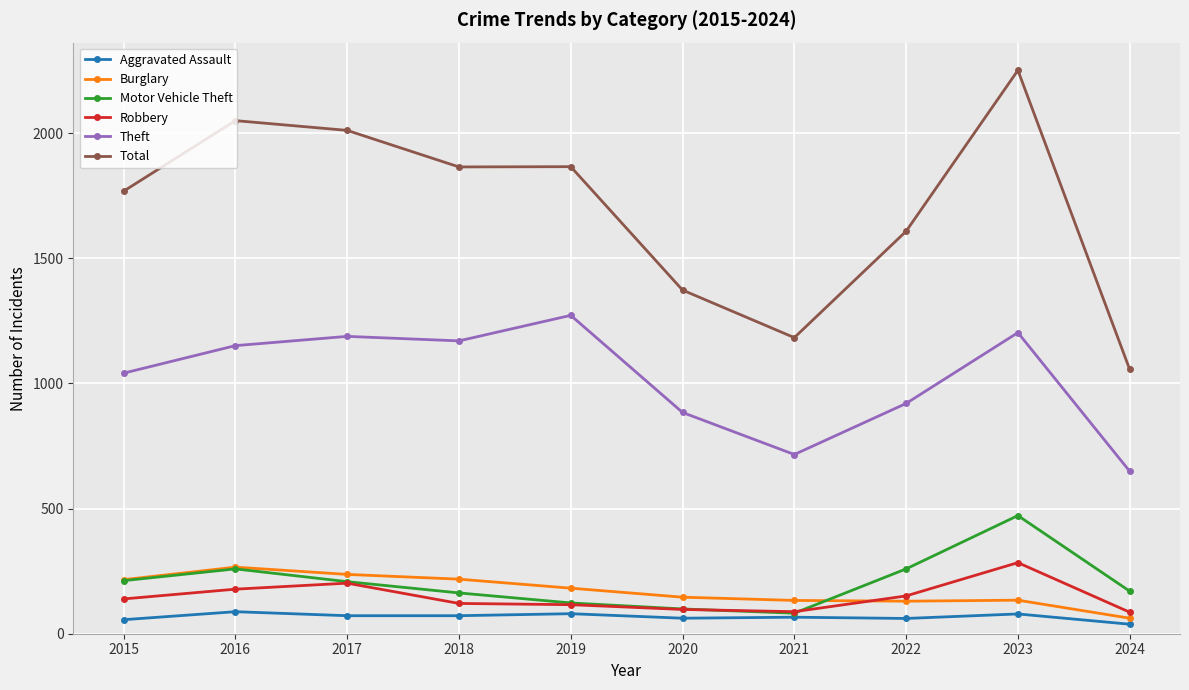

At which category is the sum across all series the highest?

2023